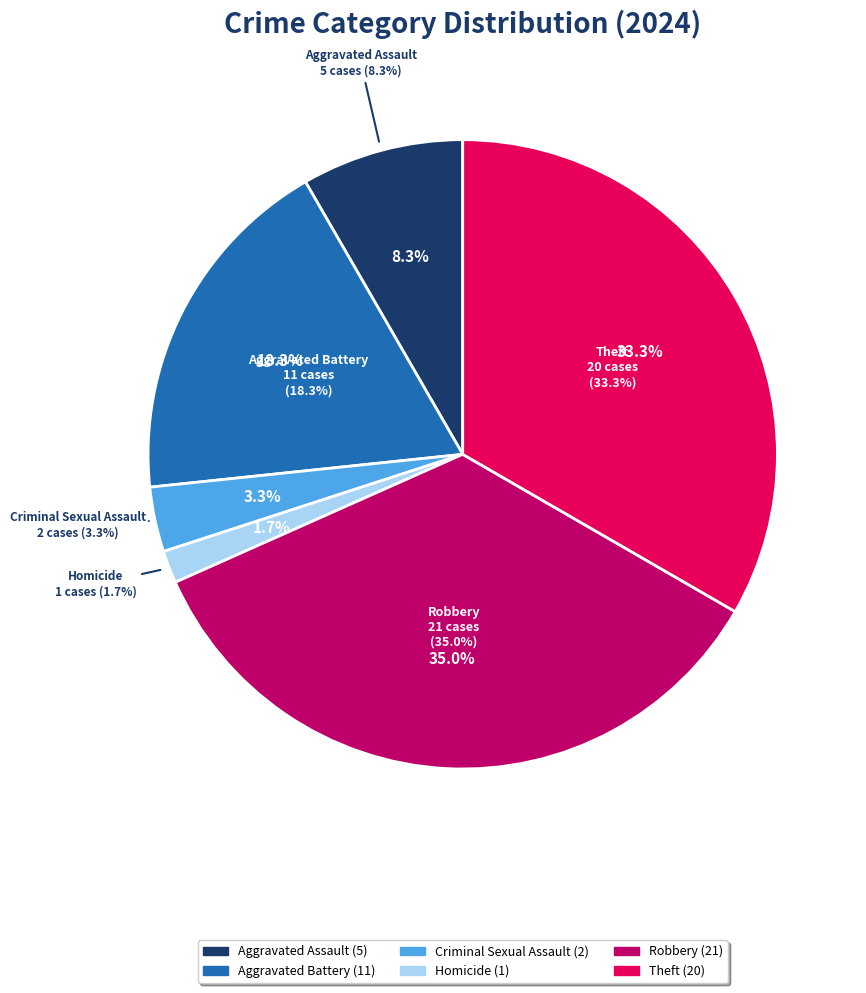

Rank the categories by value from highest to lowest.

Robbery, Theft, Aggravated Battery, Aggravated Assault, Criminal Sexual Assault, Homicide